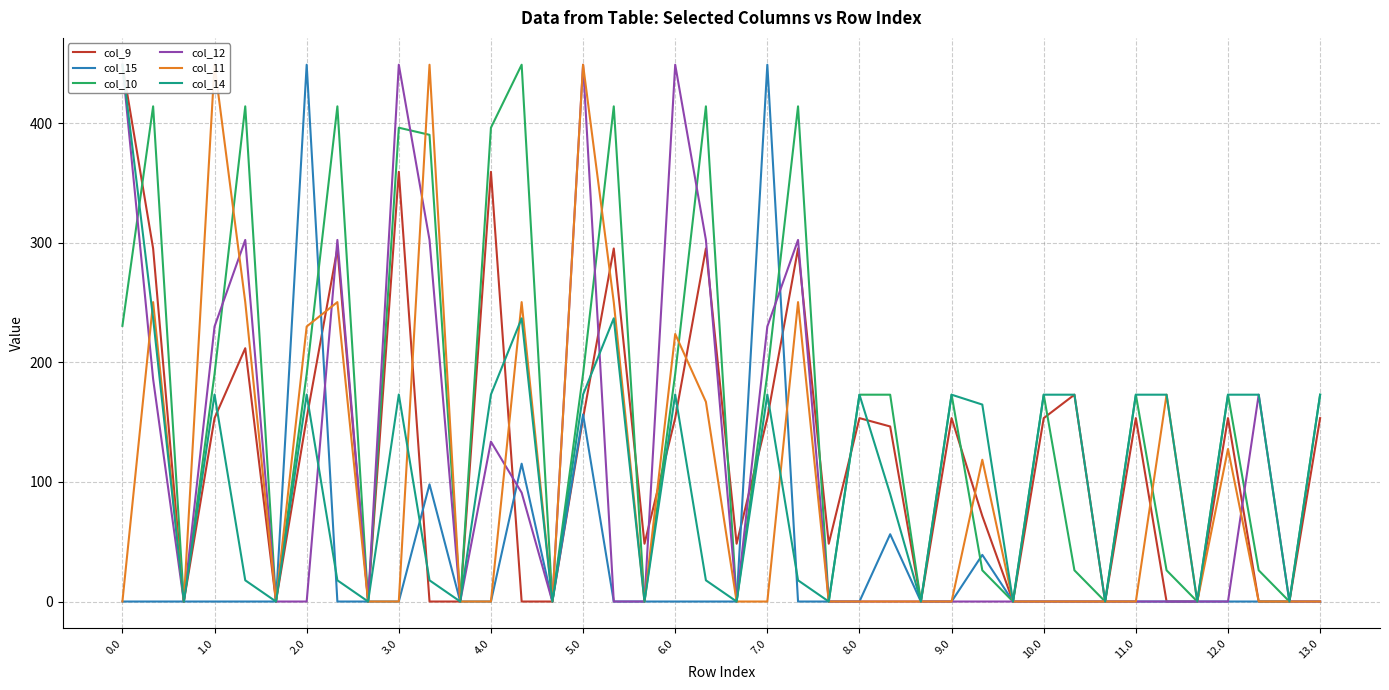

Which series ends up on top after the final intersection of col_14 and col_9?

col_9